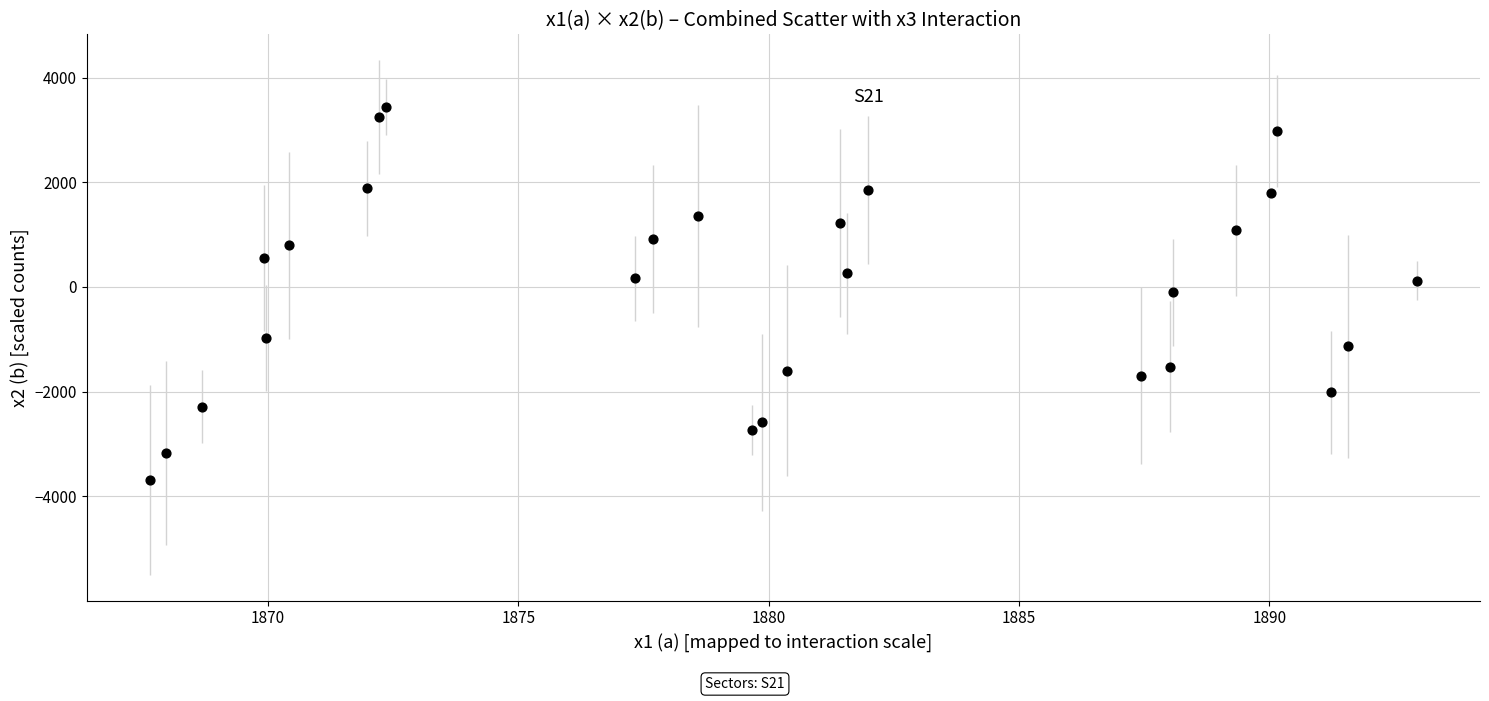

What is the range of Y values (max minus min)?

7121.0